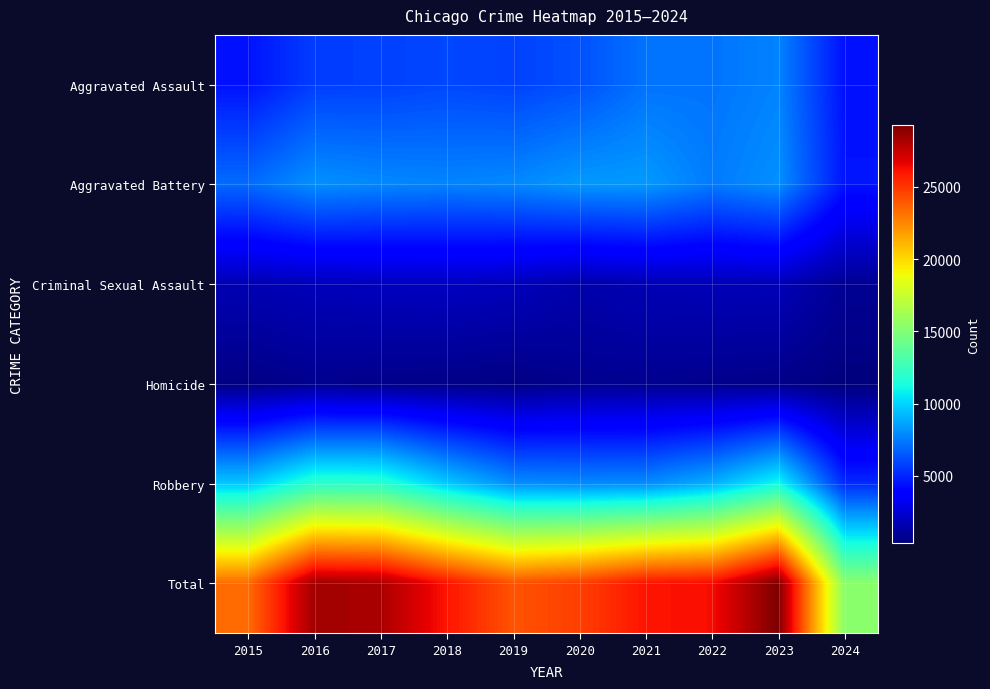

What is the difference between the highest and lowest values at 2017?

27493